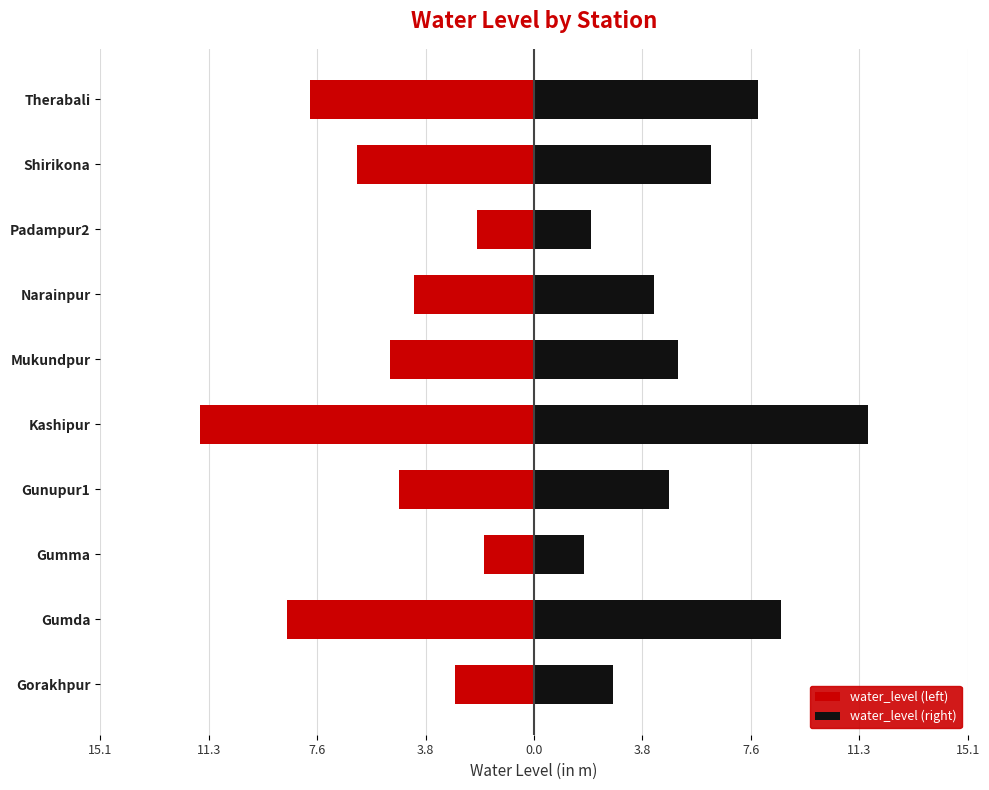

Is it true that water_level (right) equals 4.2 at Narainpur?

True